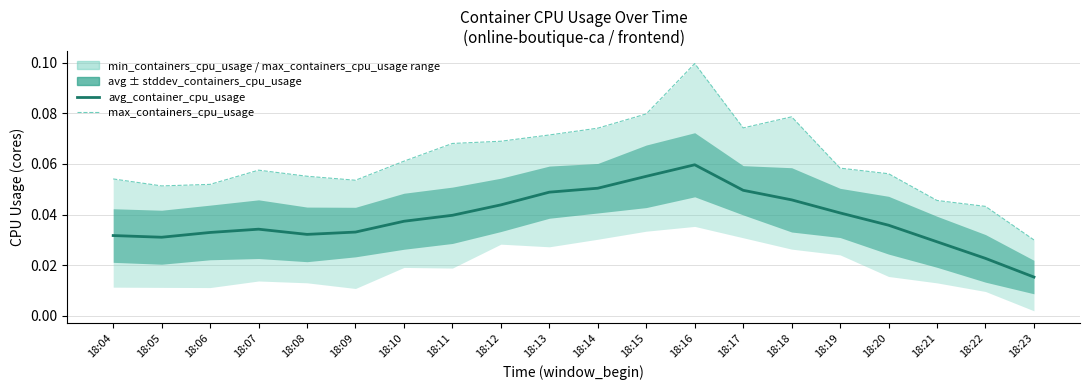

At which category does avg_container_cpu_usage reach its first local peak?

18:07